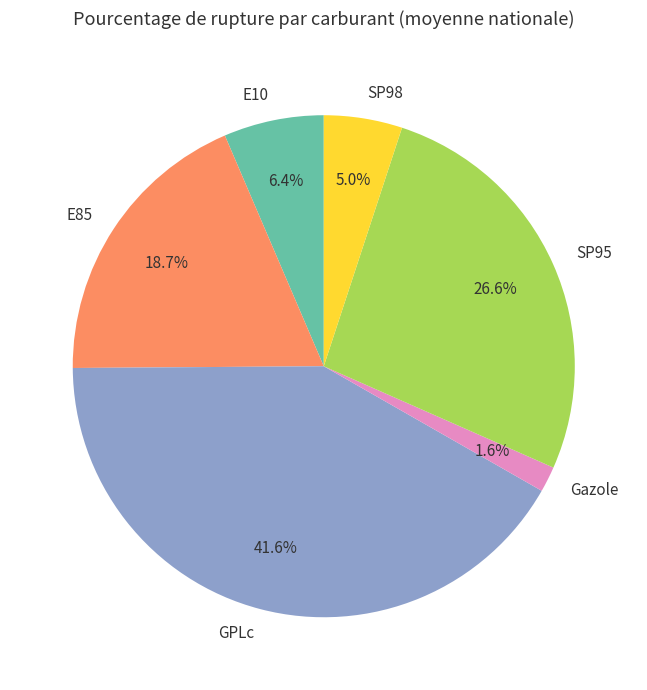

How many slices are in this pie chart?

6